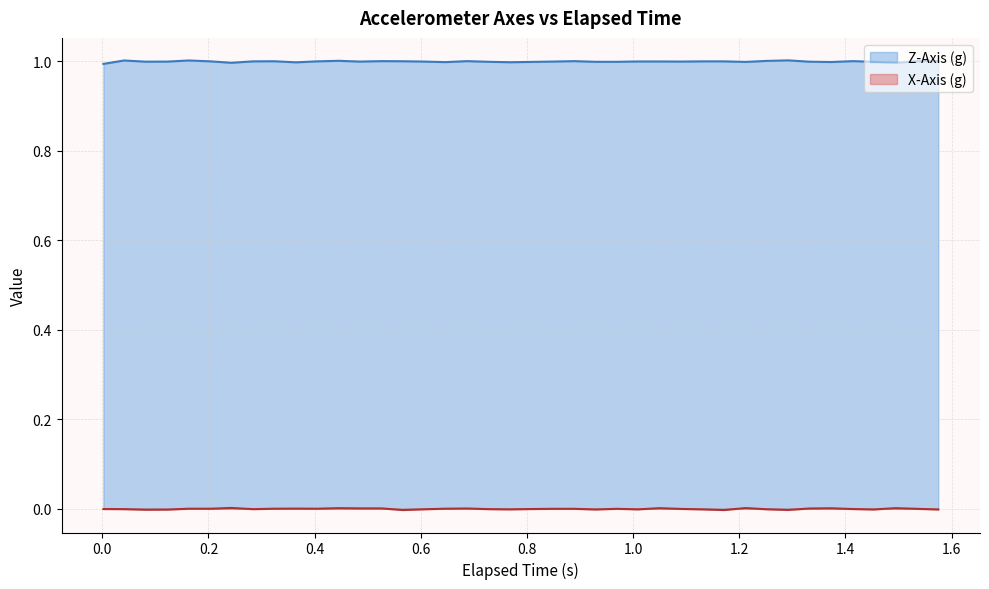

Which series has the largest total across all categories?

Z-Axis (g)